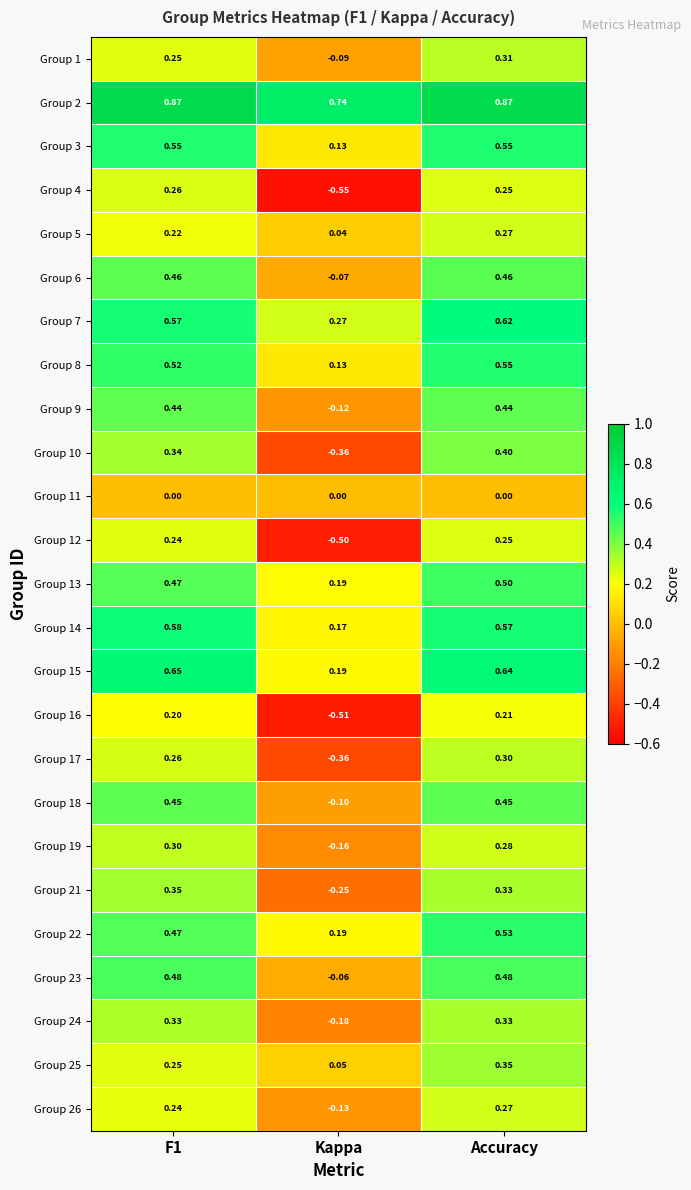

Which series has the largest total across all categories?

Group 2